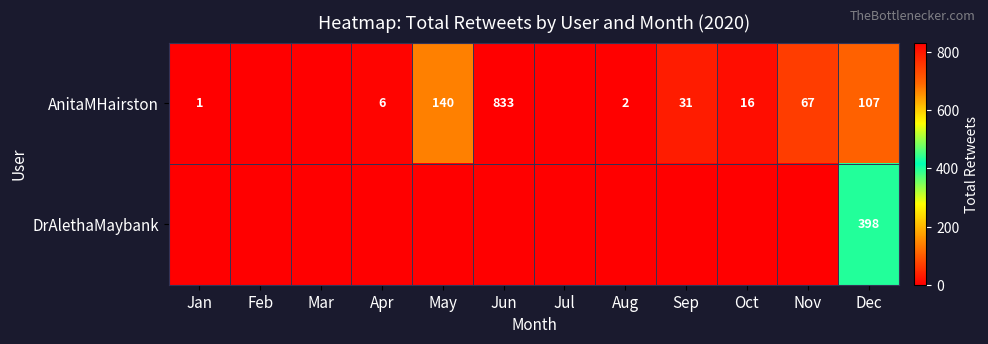

Is it true that AnitaMHairston equals 3 at Aug?

False